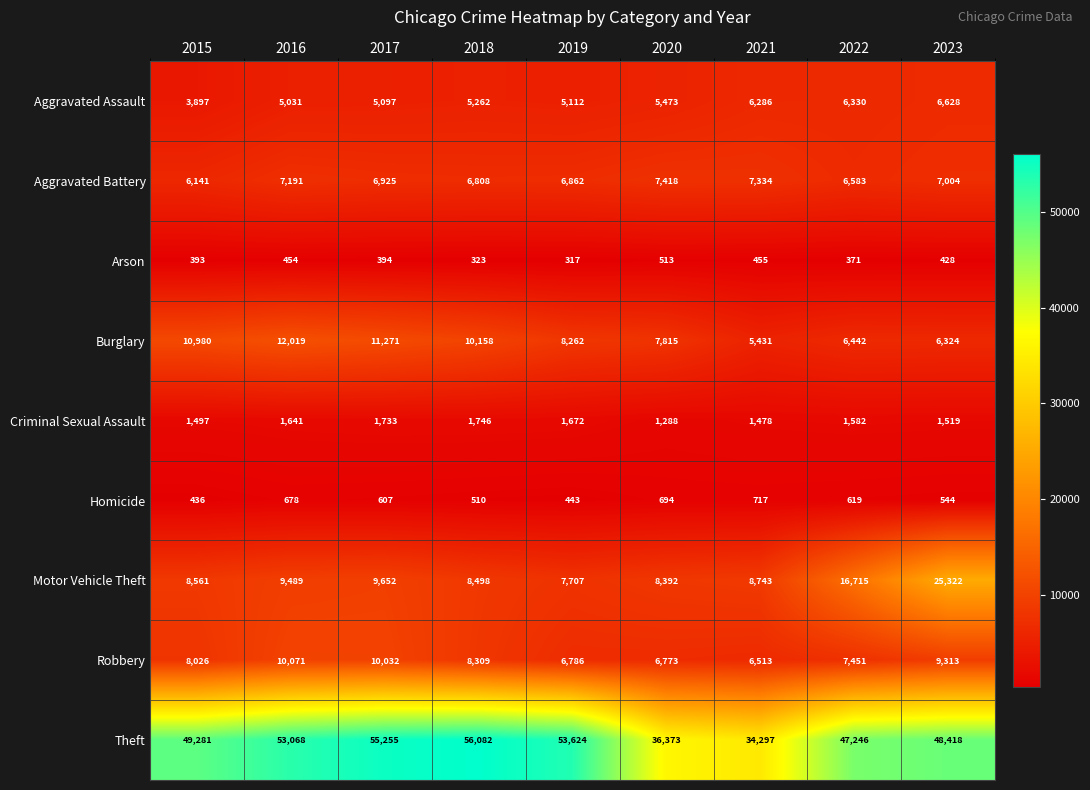

What is the minimum value shown in the chart?

317